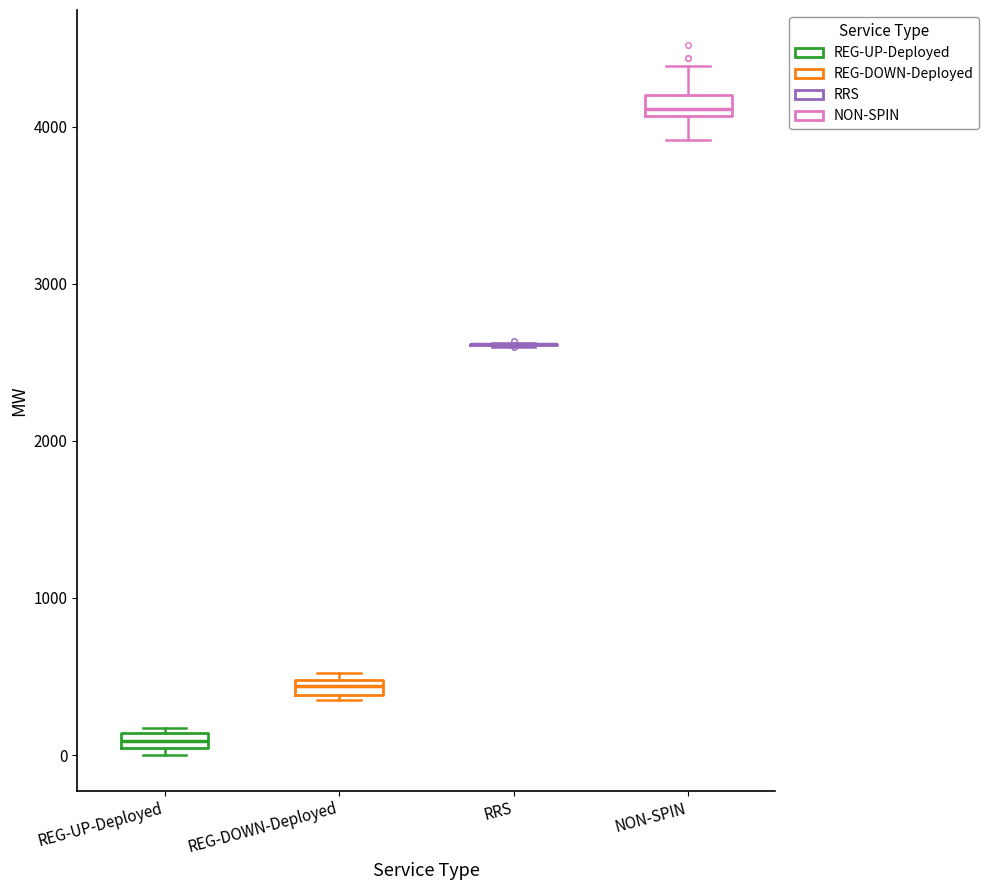

Where does the lower whisker of the box for NON-SPIN end on the y-axis? The values are not printed on the chart, so give them approximately, as read against the axis.

3900